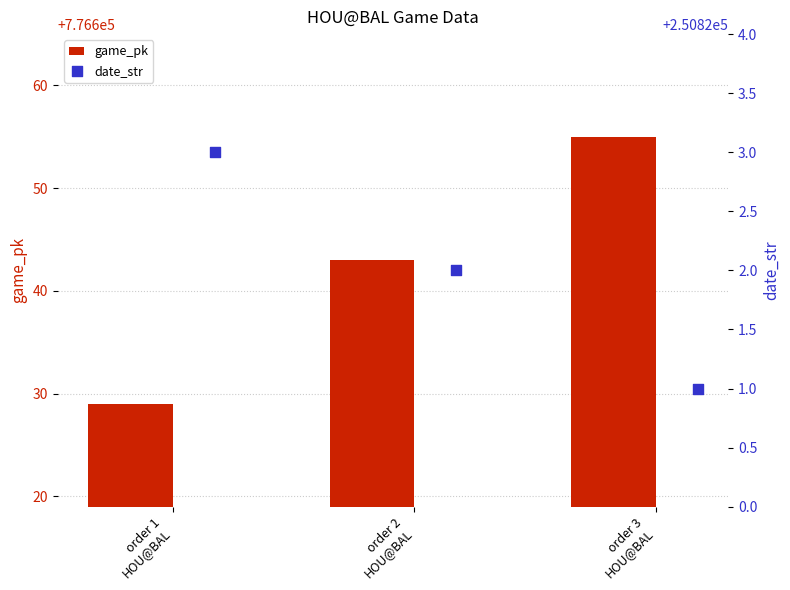

What is the sum of all game_pk values?

2329927